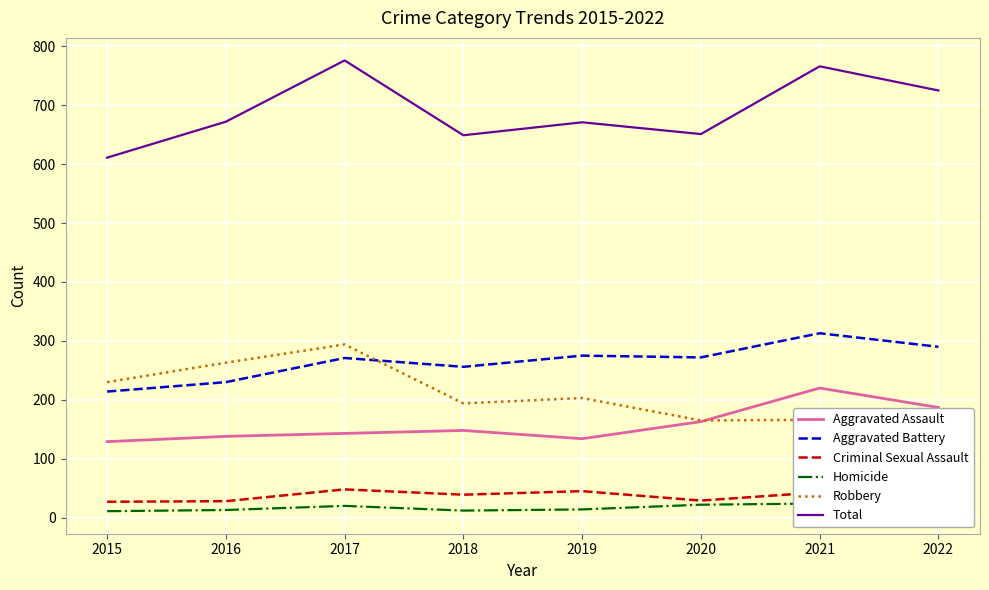

Reading left to right, what are all the values shown in this chart?

Aggravated Assault: 2015=129	2016=138	2017=143	2018=148	2019=134	2020=163	2021=220	2022=187
Aggravated Battery: 2015=214	2016=230	2017=271	2018=256	2019=275	2020=272	2021=313	2022=290
Criminal Sexual Assault: 2015=27	2016=28	2017=48	2018=39	2019=45	2020=29	2021=43	2022=40
Homicide: 2015=11	2016=13	2017=20	2018=12	2019=14	2020=22	2021=24	2022=27
Robbery: 2015=230	2016=263	2017=294	2018=194	2019=203	2020=165	2021=166	2022=181
Total: 2015=611	2016=672	2017=776	2018=649	2019=671	2020=651	2021=766	2022=725